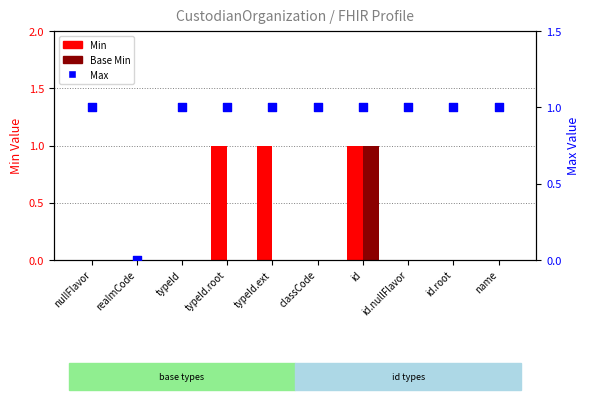

At which category is the sum across all series the highest?

id